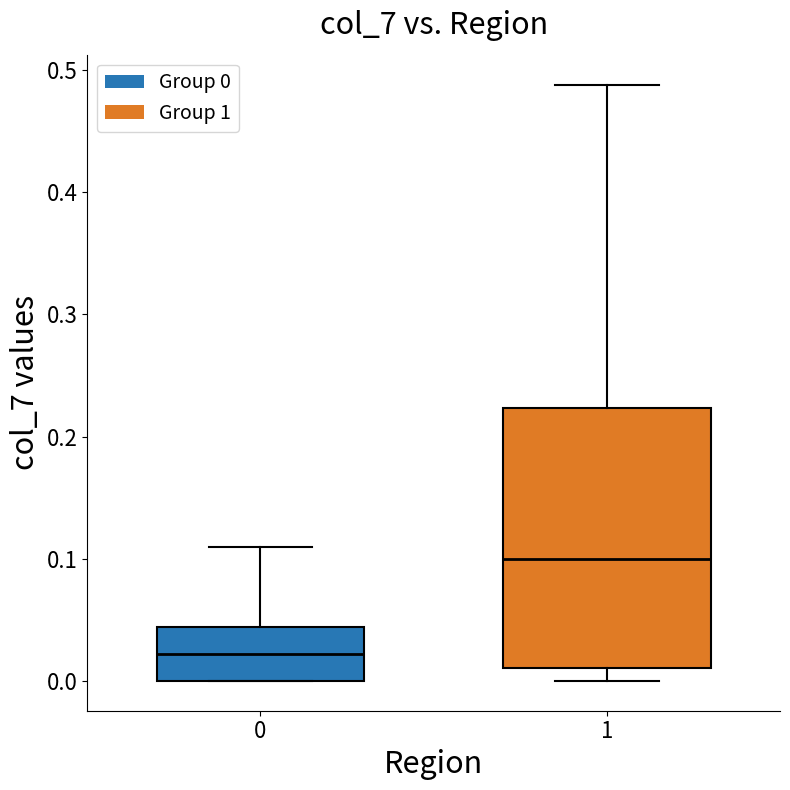

Comparing the boxes themselves (not the whiskers), which one is the tallest?

1